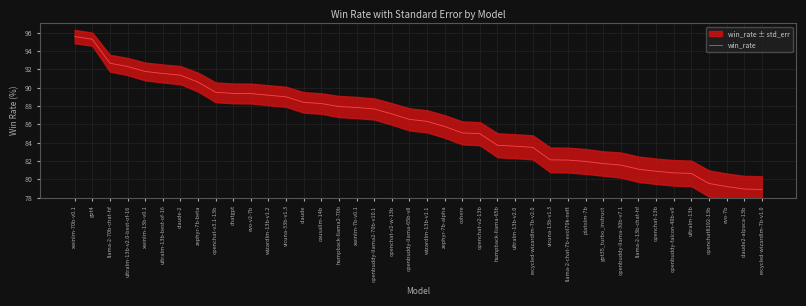

What position from the left is xwinlm-70b-v0.1?

1